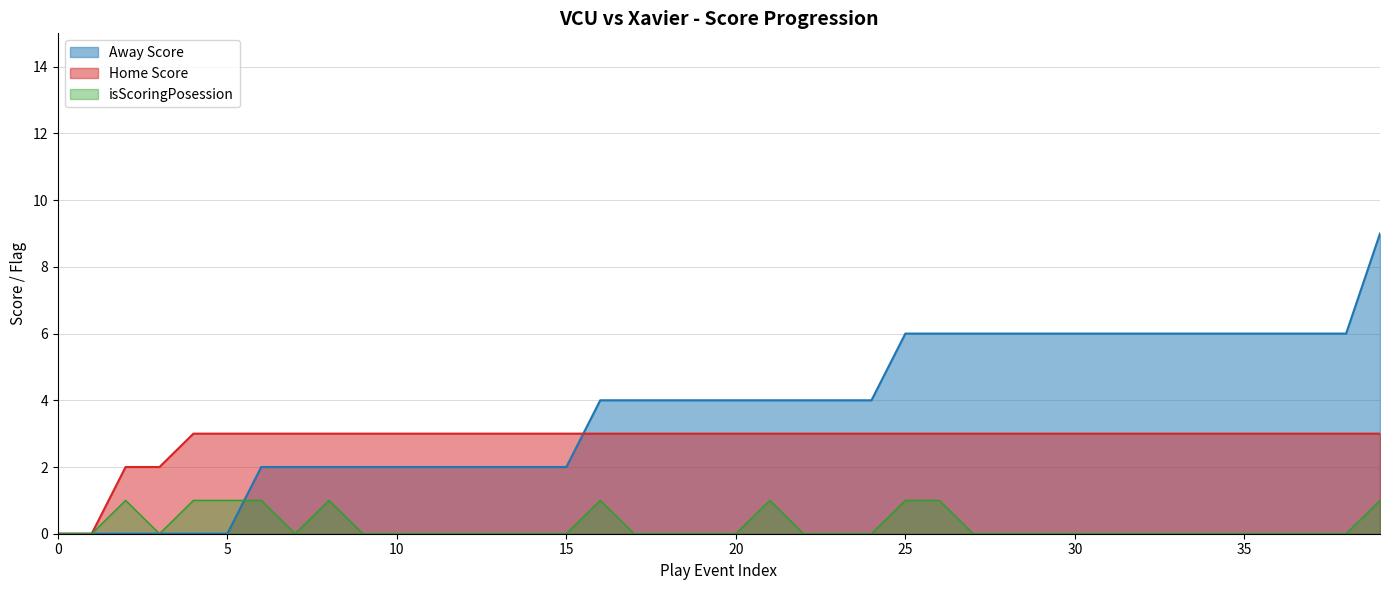

How many lines are shown in the chart?

3